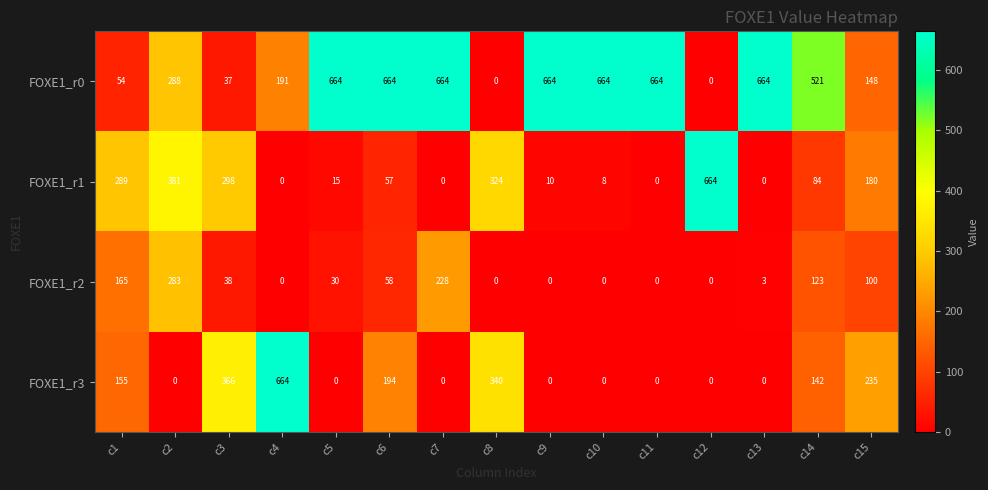

Is it true that FOXE1_r3 equals 295 at c12?

False